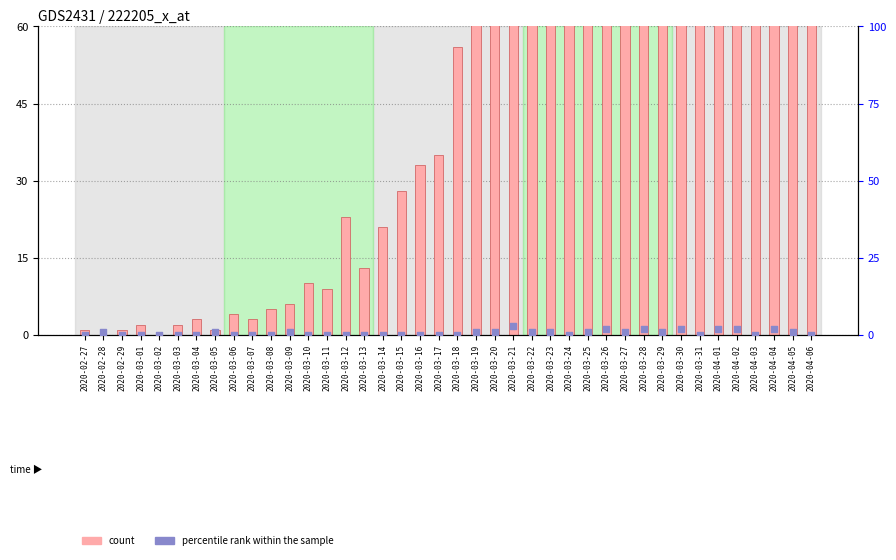

What is the total value across all series at 2020-04-06?

61